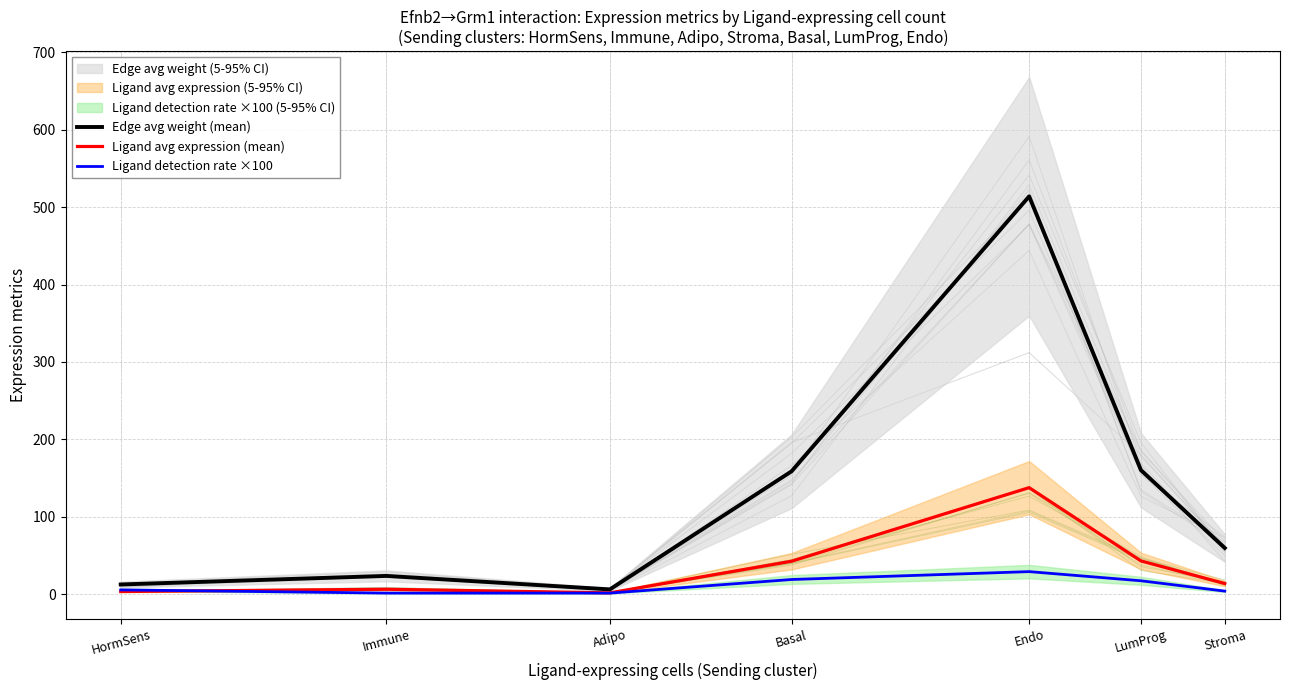

Reading left to right, transcribe all the data shown in this chart.

Edge avg weight (mean): 12.5	23.5	6.1	158.7	513.9	160.2	59.6
Ligand avg expression (mean): 3.3	6.3	1.6	42.5	137.6	42.9	13.7
Ligand detection rate ×100: 5.5	1.3	1.3	18.9	29.1	17.2	3.9